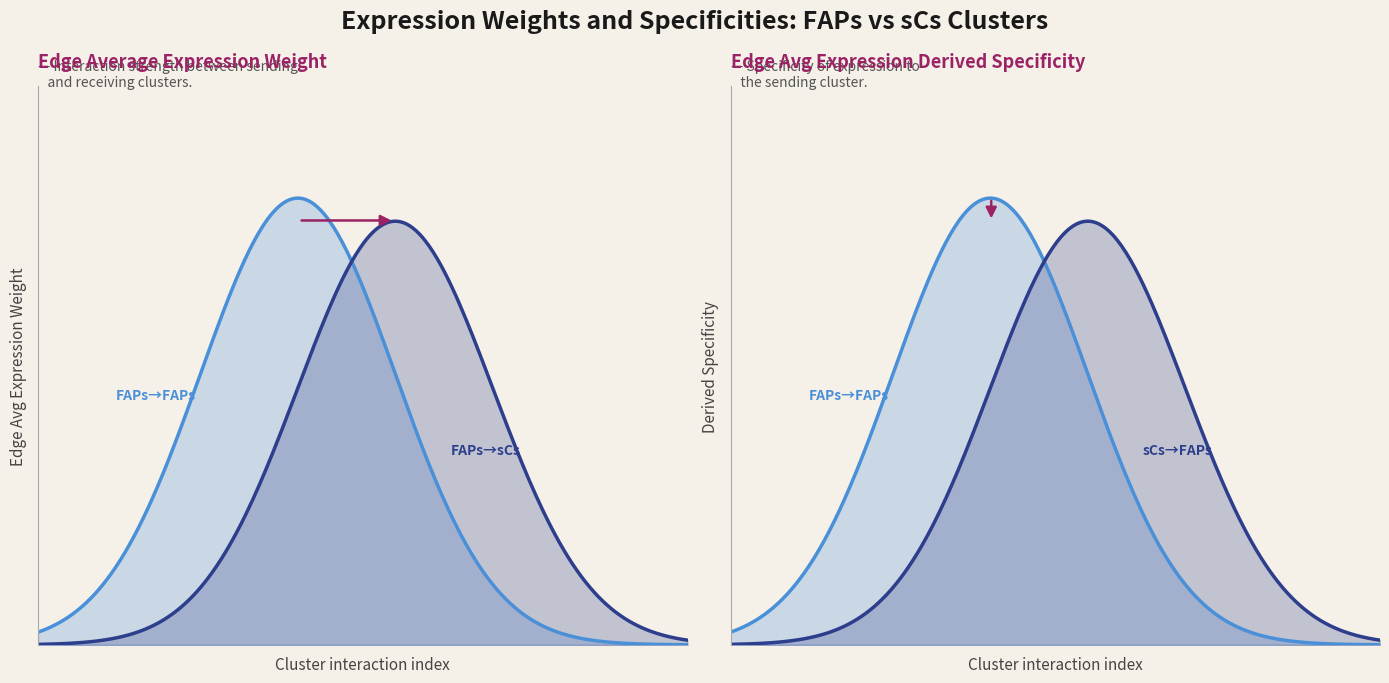

Count the number of categories in the chart.

4